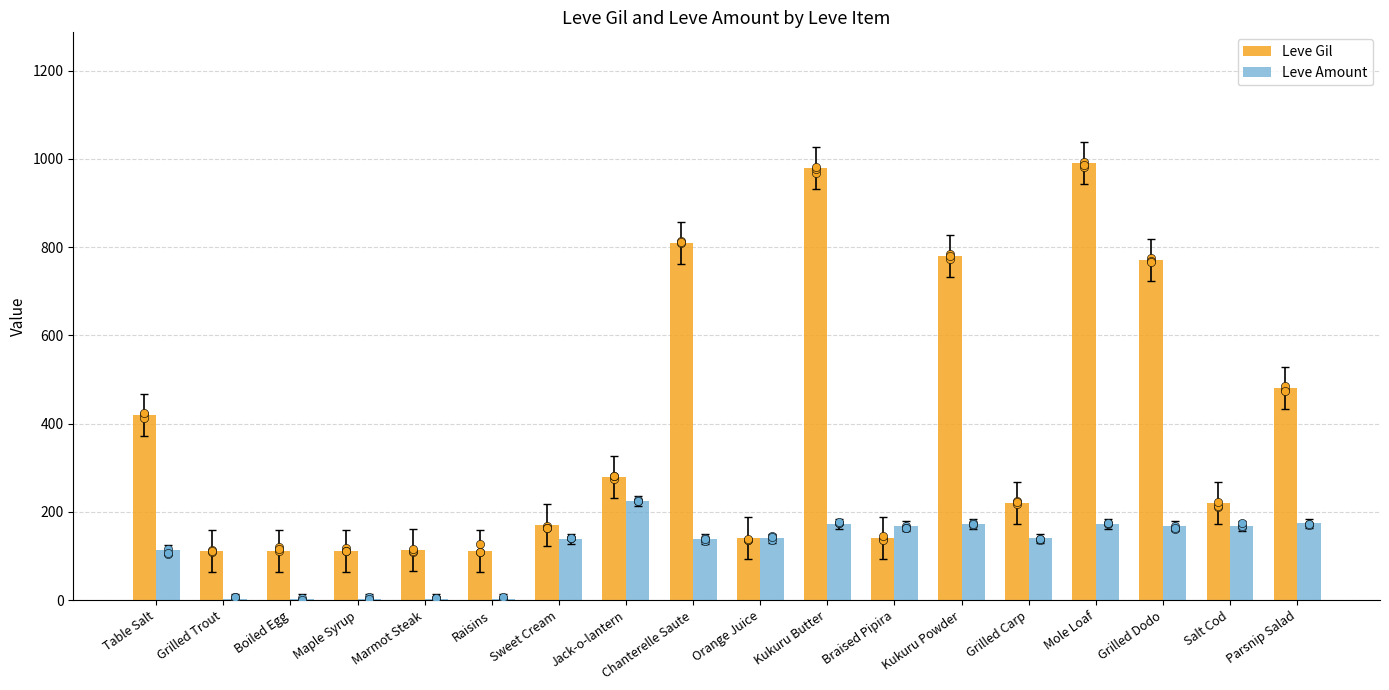

Which series contains the highest Y value?

Leve Gil